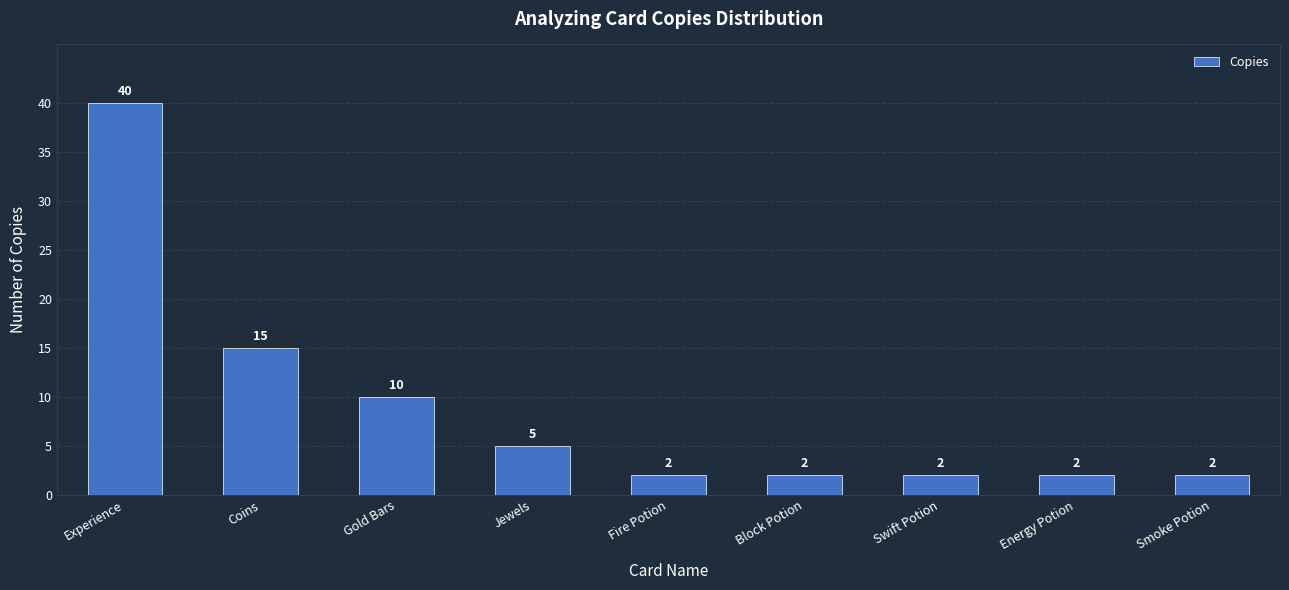

At which category does the chart reach its peak across all series?

Experience